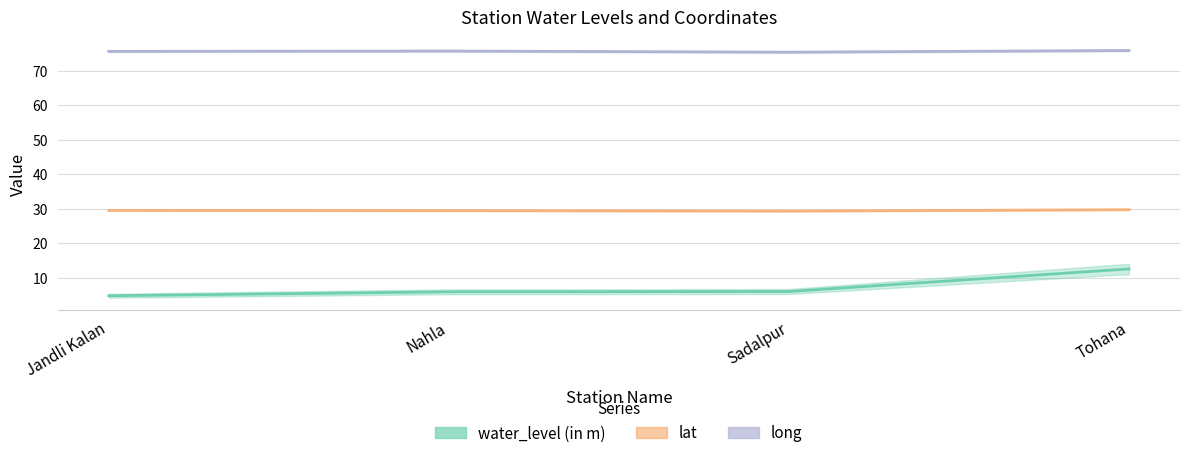

True or false: long and water_level (in m) cross at least once.

False